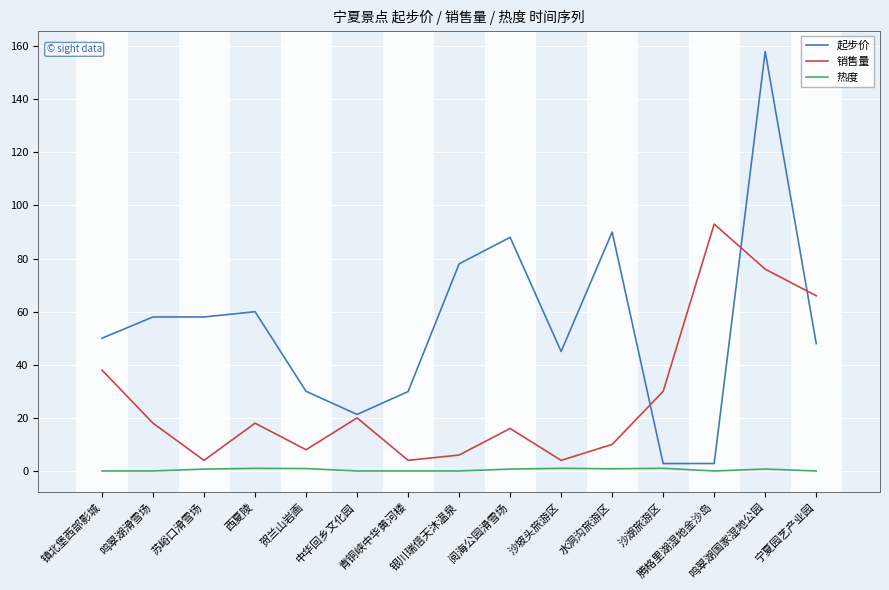

Which series has the widest spread of values?

起步价